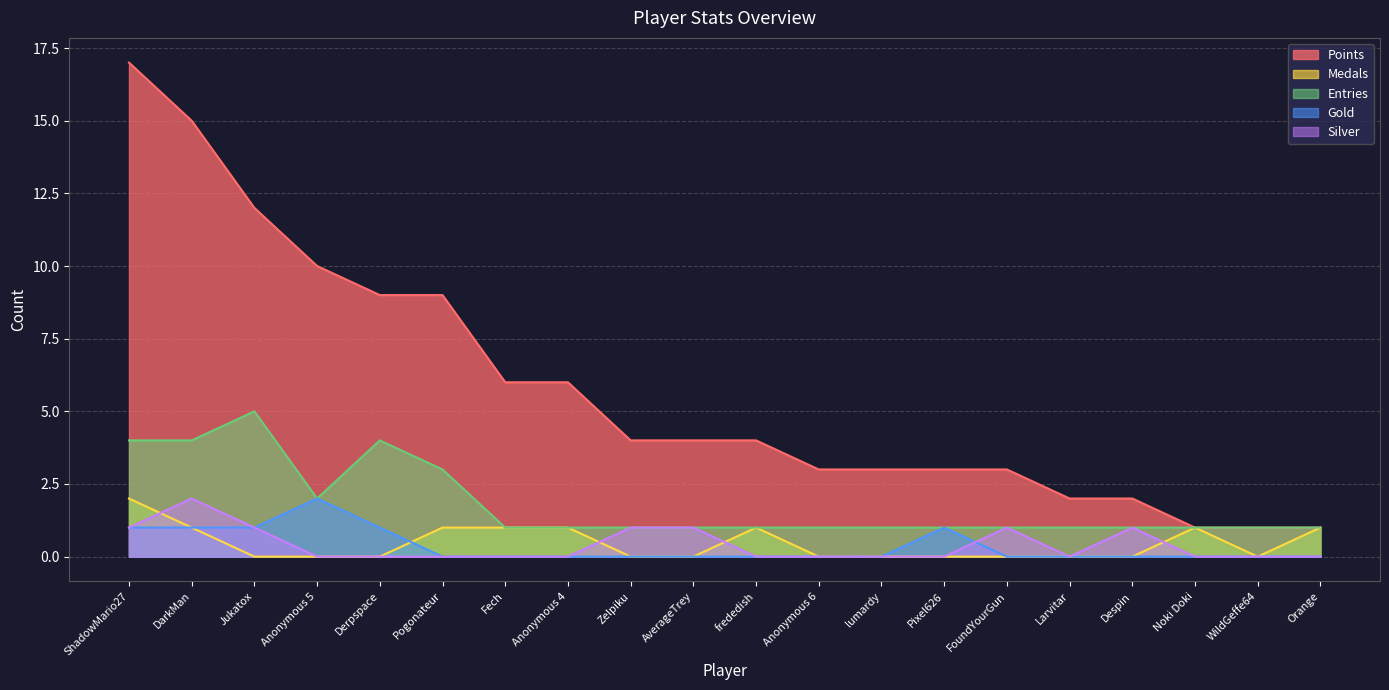

What position from the right is Larvitar?

5